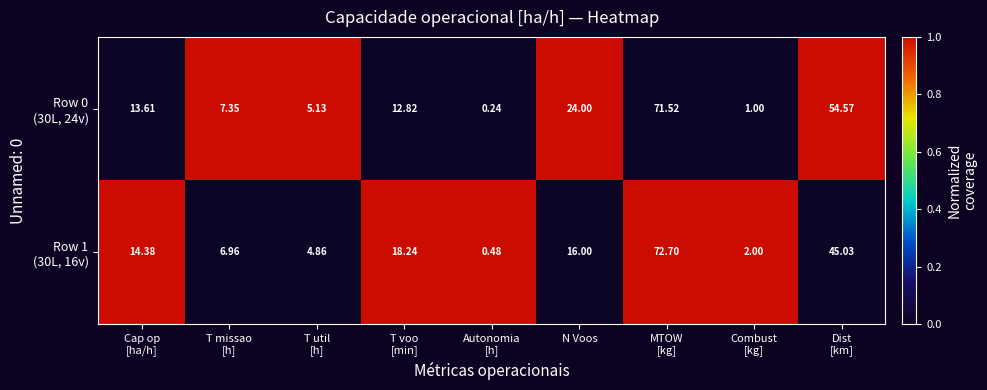

Count the number of categories in the chart.

9